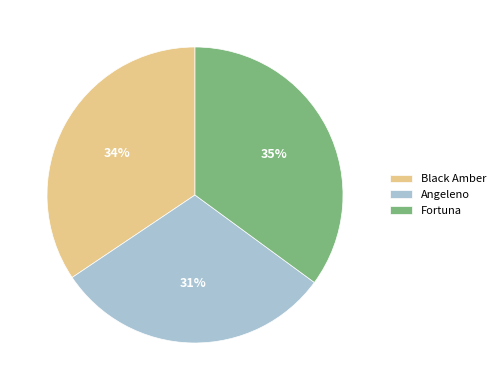

Which has a higher value, Black Amber or Fortuna?

Fortuna